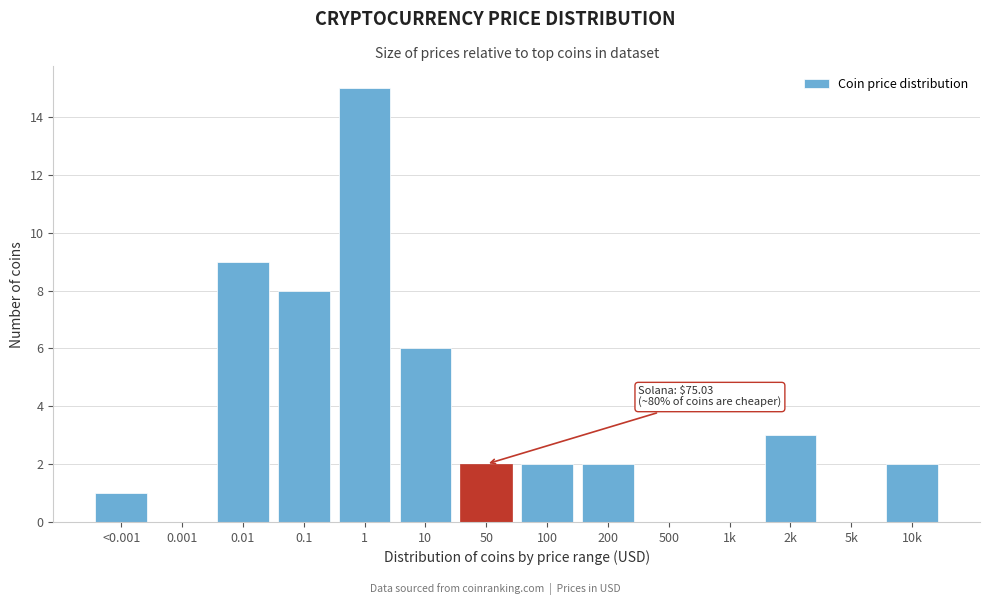

Reading right to left, list all the values displayed in this chart.

10k=2	5k=0	2k=3	1k=0	500=0	200=2	100=2	50=2	10=6	1=15	0.1=8	0.01=9	0.001=0	<0.001=1